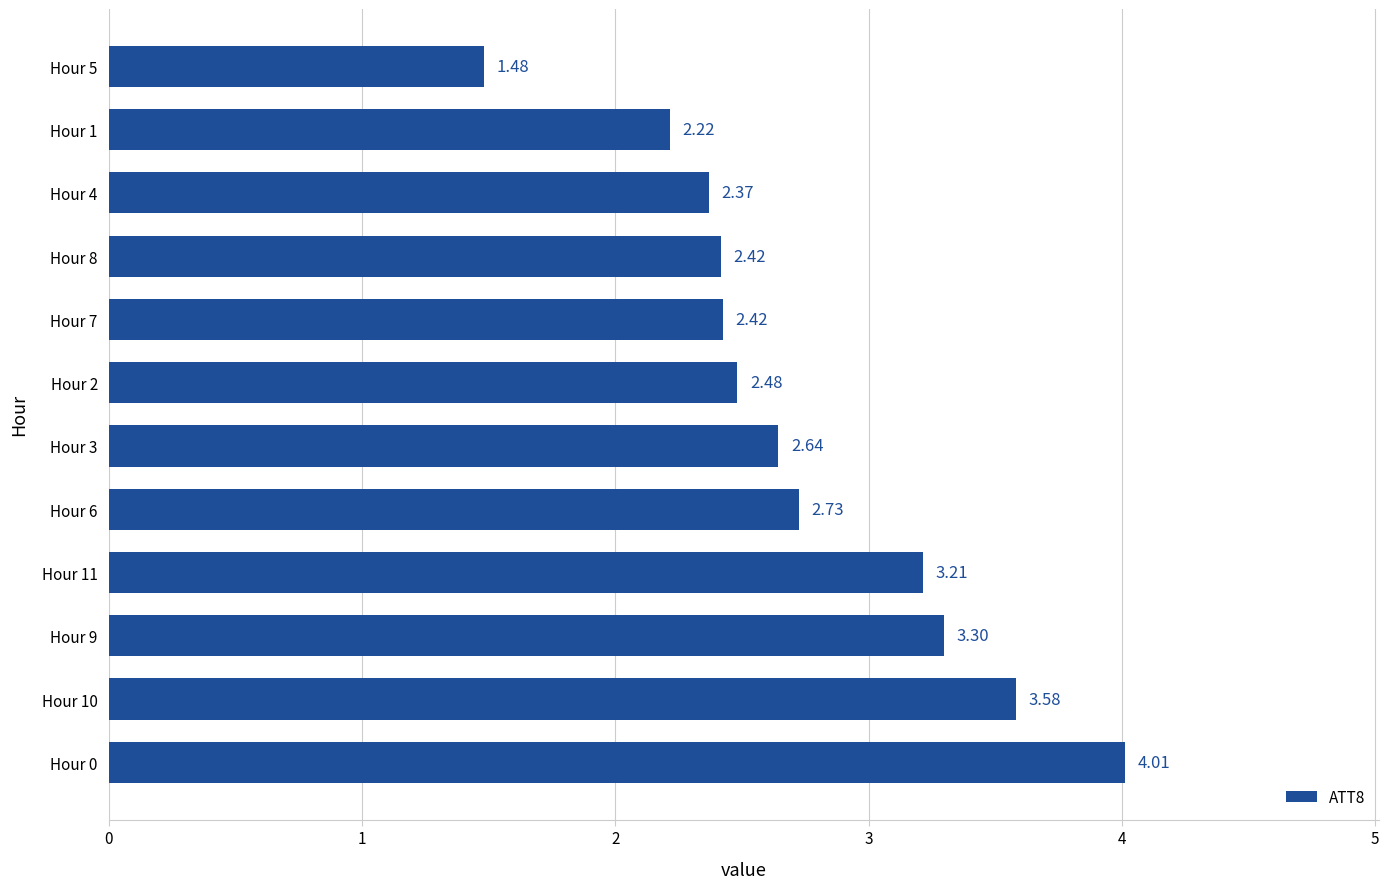

What is the difference between the values at Hour 9 and Hour 5?

1.8